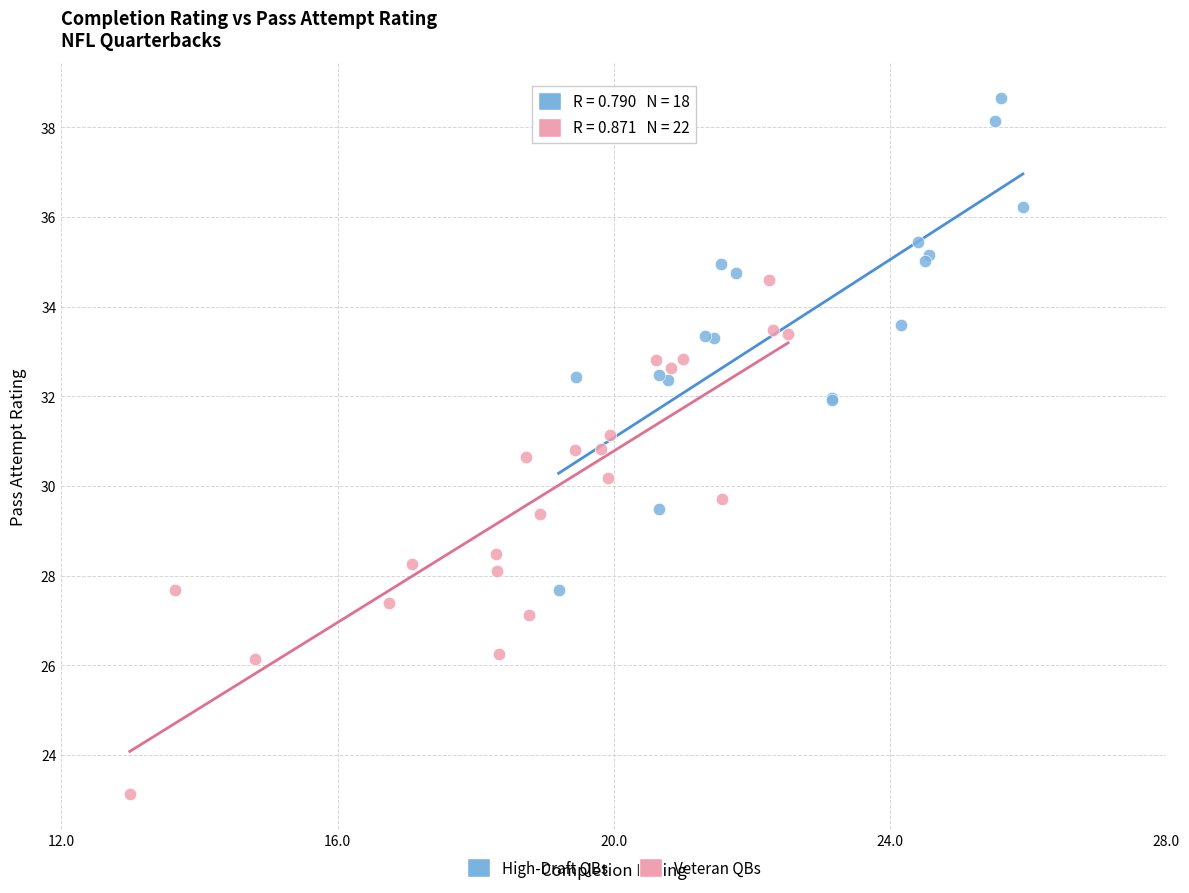

Which series reaches the maximum Y coordinate?

High-Draft QBs